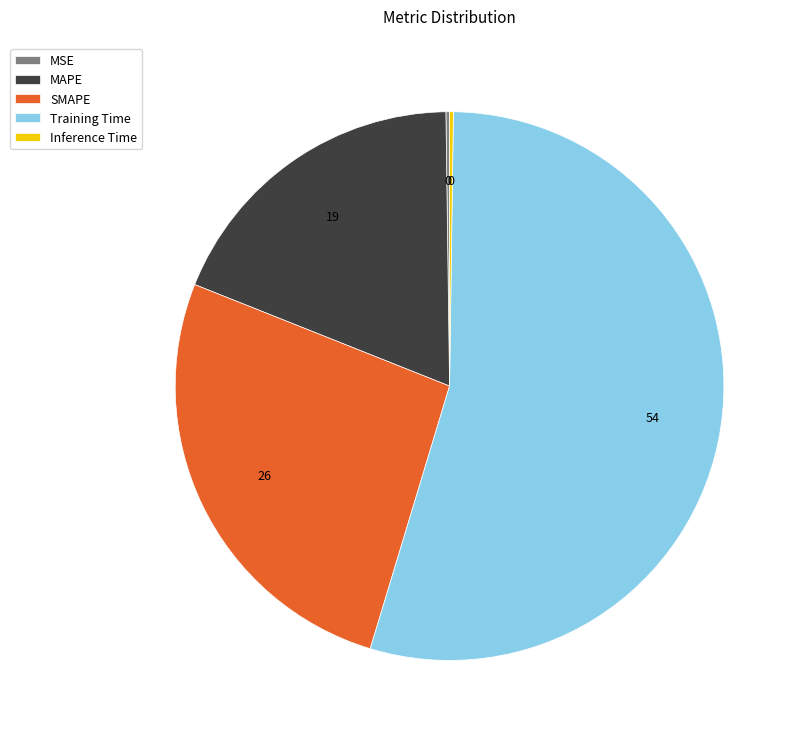

Is it true that MAPE is 25% of the pie?

False